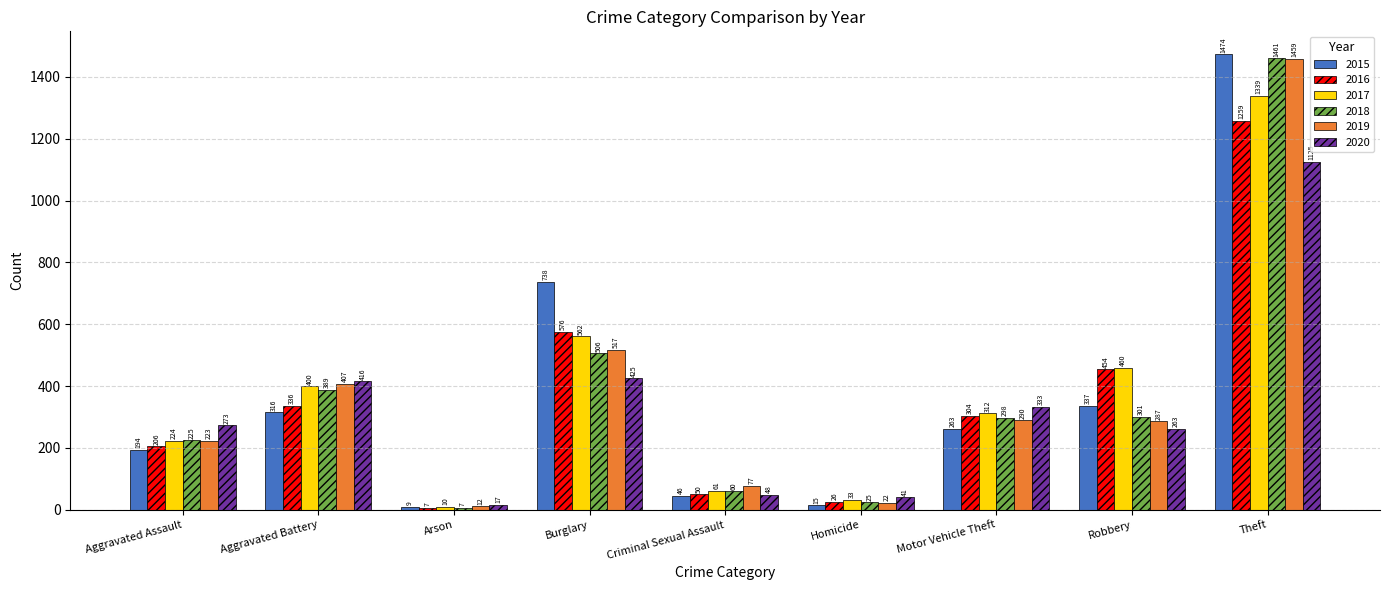

How many categories are shown in the chart?

9